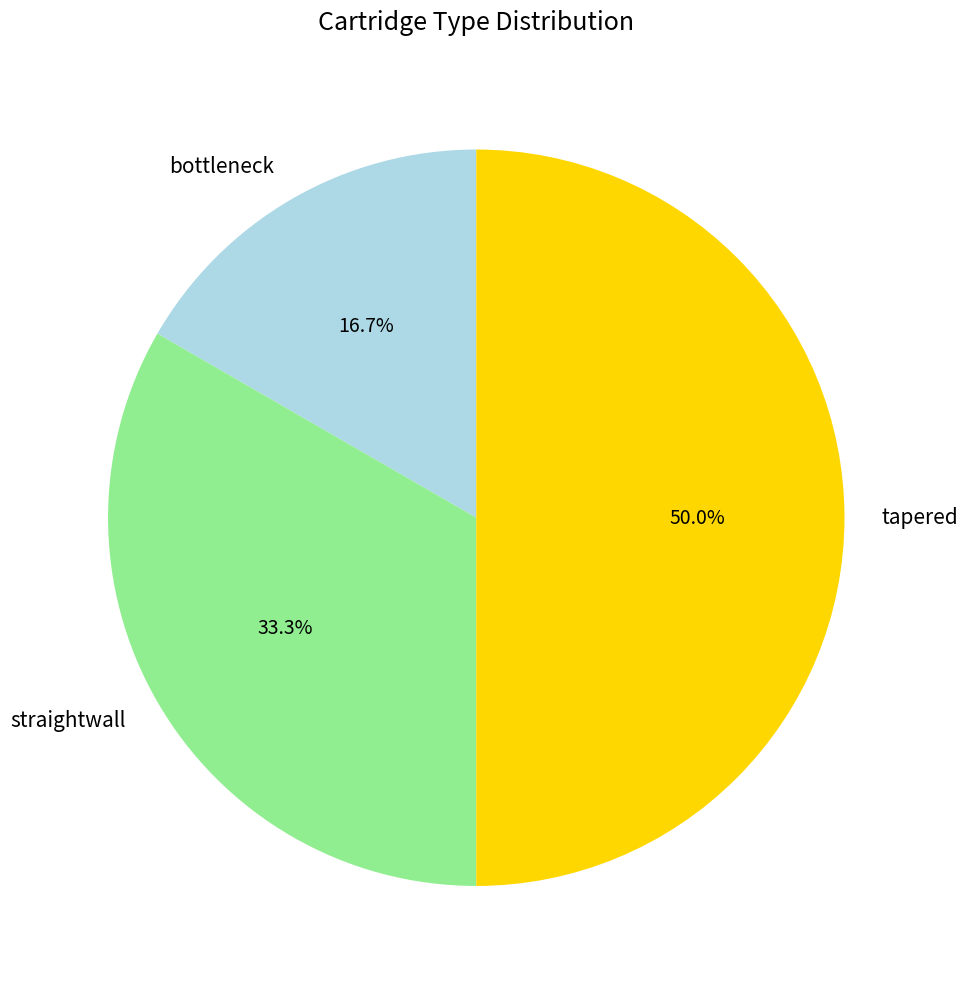

Which slice is the largest?

tapered